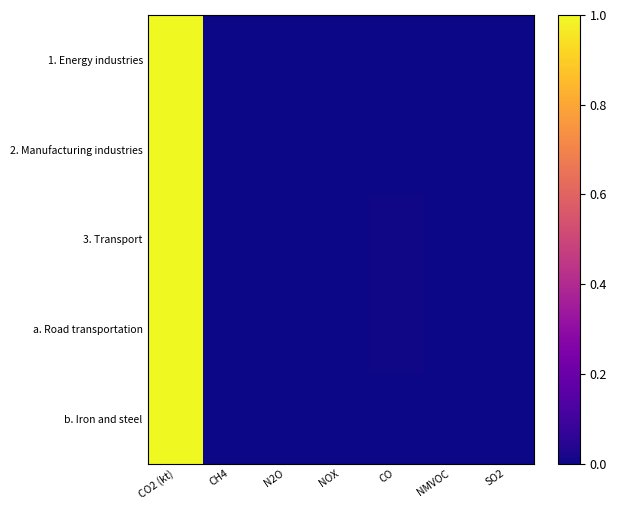

Which has a higher value, NOX or CH4?

NOX